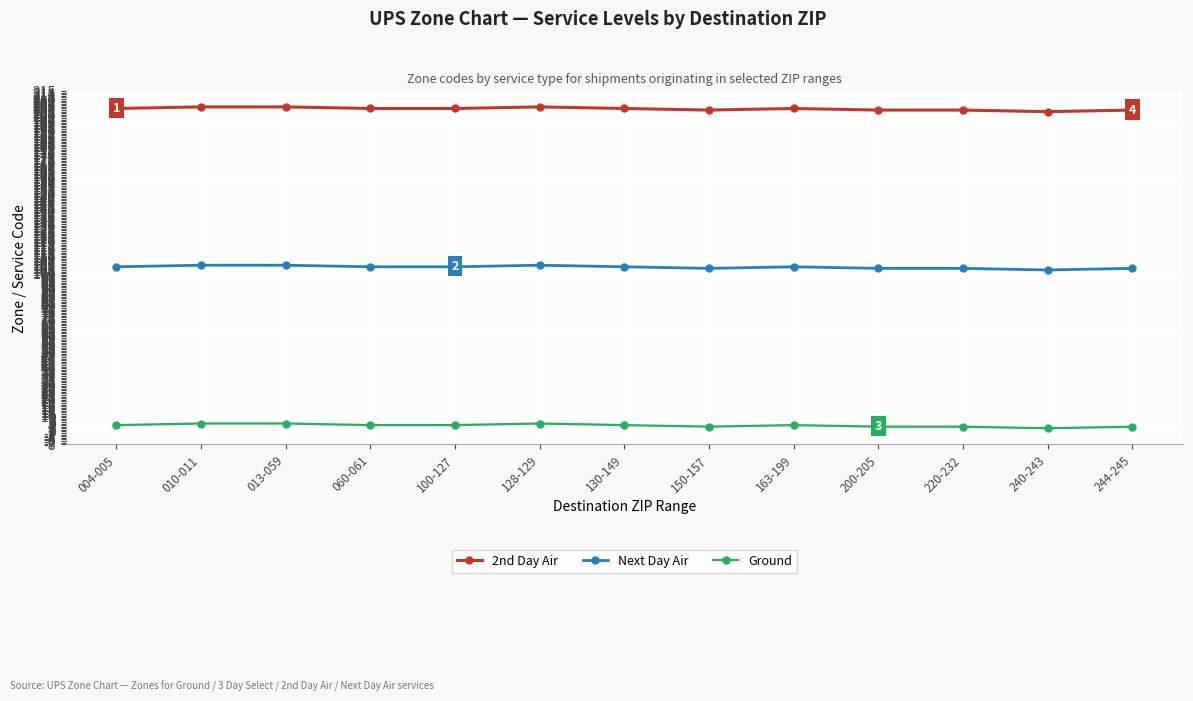

Reading left to right, list all the values displayed in this chart.

2nd Day Air: 204	205	205	204	204	205	204	203	204	203	203	202	203
Next Day Air: 104	105	105	104	104	105	104	103	104	103	103	102	103
Ground: 4	5	5	4	4	5	4	3	4	3	3	2	3